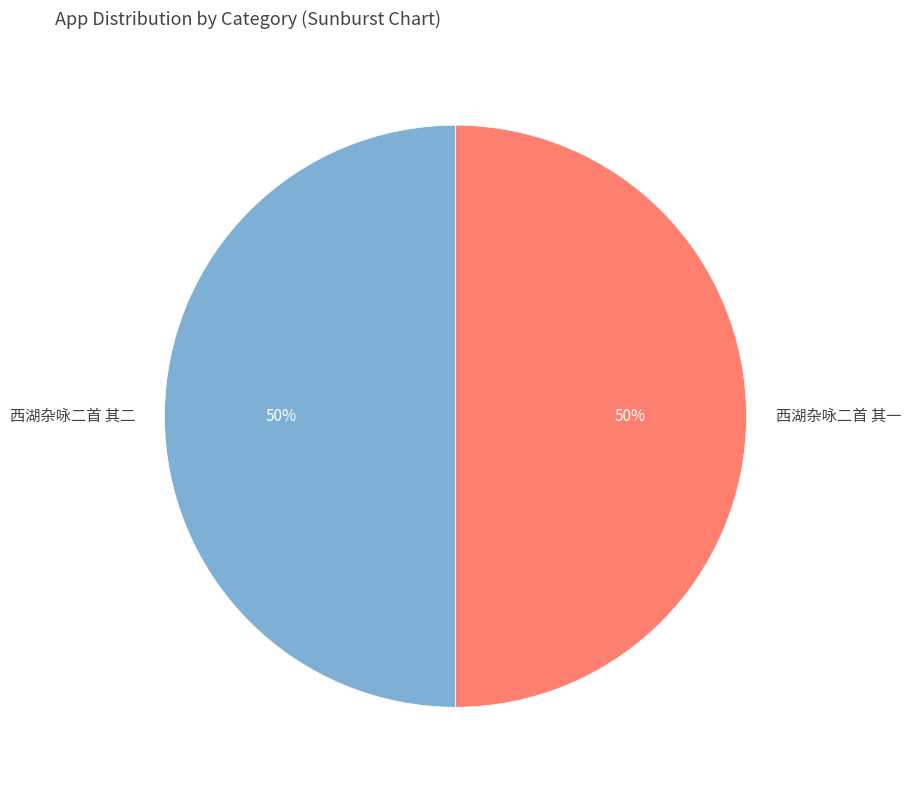

Approximately how many times larger is the value at 西湖杂咏二首 其一 compared to 西湖杂咏二首 其二?

1.0